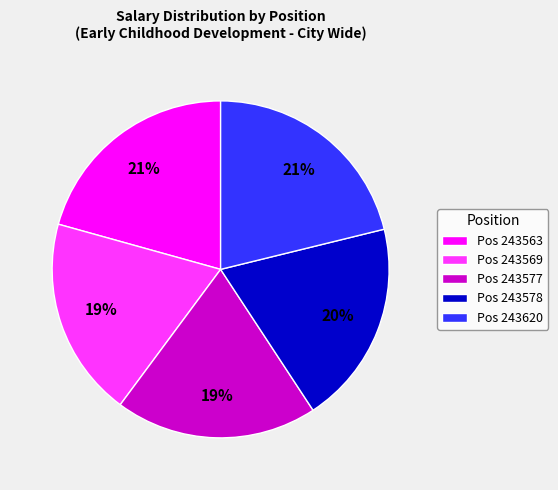

Approximately how many times larger is the value at Pos 243620 compared to Pos 243563?

1.0